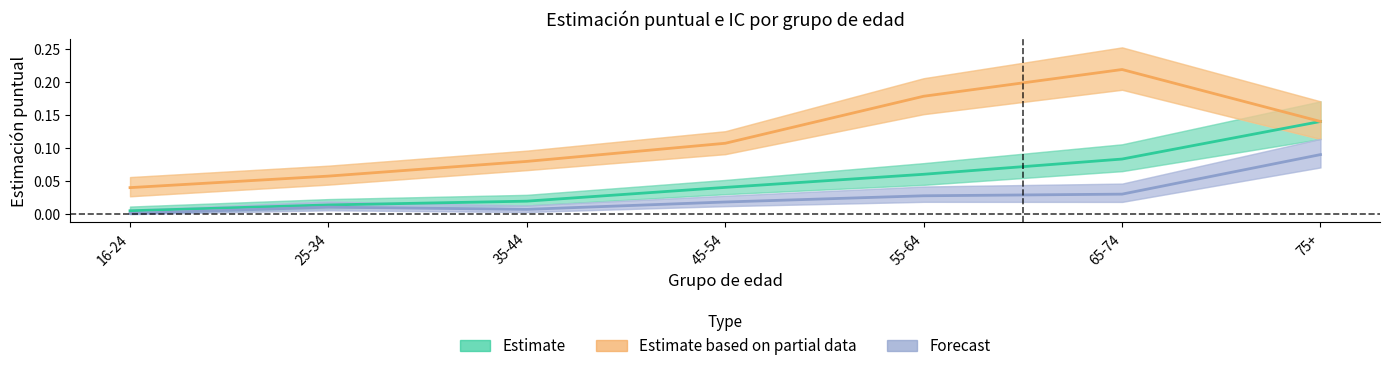

What position from the left is 55-64?

5